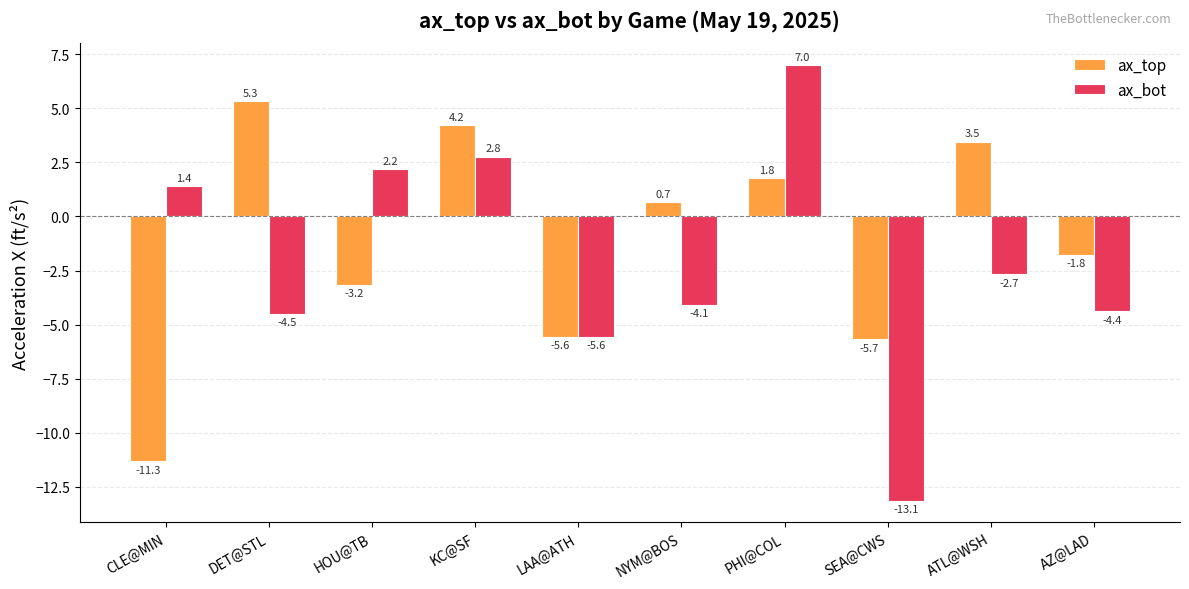

Between CLE@MIN and HOU@TB, which series saw the biggest shift?

ax_top